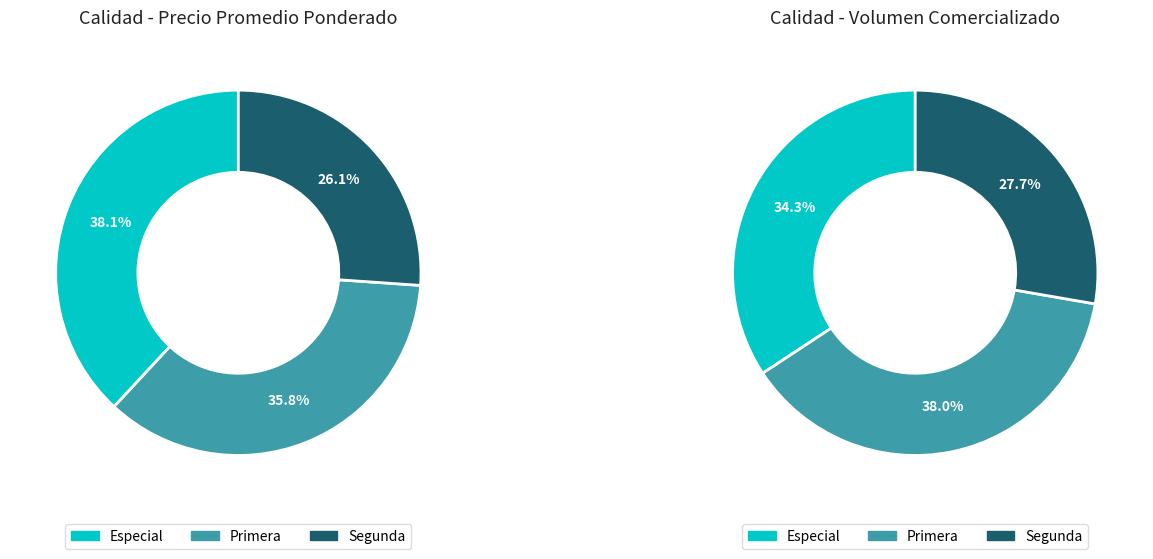

True or false: Segunda accounts for 28% of the total.

True